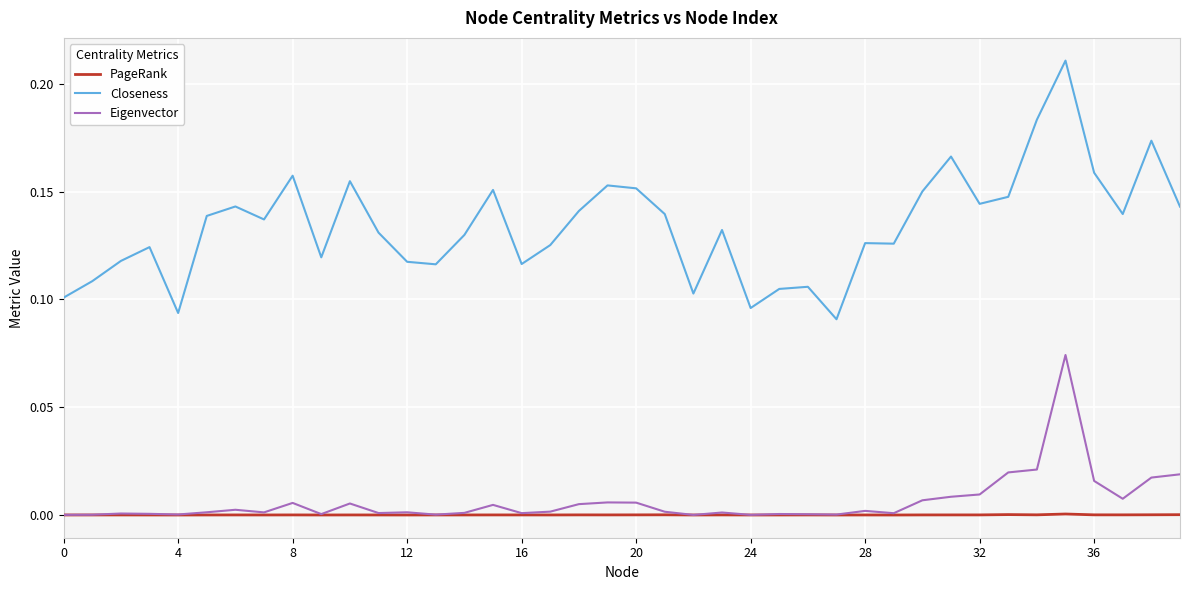

Which series has the widest spread of values?

Closeness